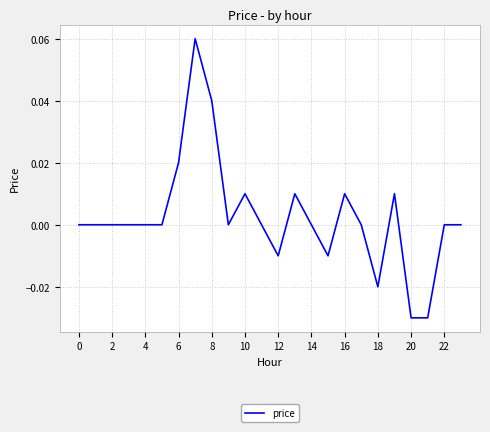

Reading right to left, what are all the values shown in this chart?

0.0	0.0	-0.0	-0.0	0.0	-0.0	0.0	0.0	-0.0	0.0	0.0	-0.0	0.0	0.0	0.0	0.0	0.1	0.0	0.0	0.0	0.0	0.0	0.0	0.0